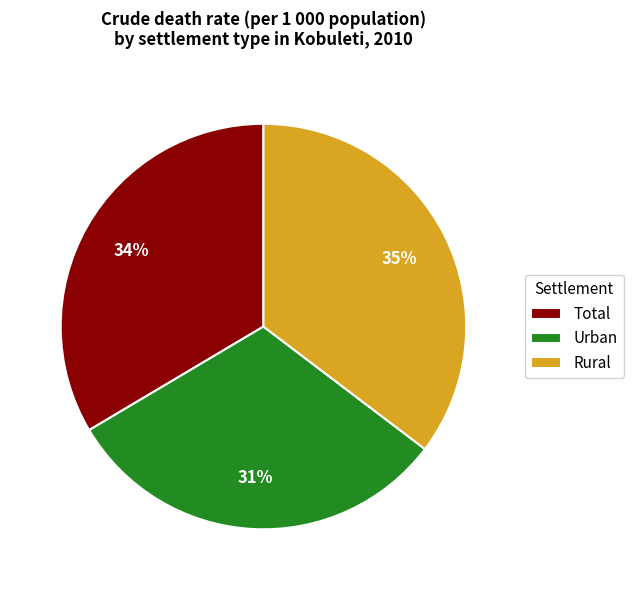

To the nearest percent, what portion does Total represent?

34%